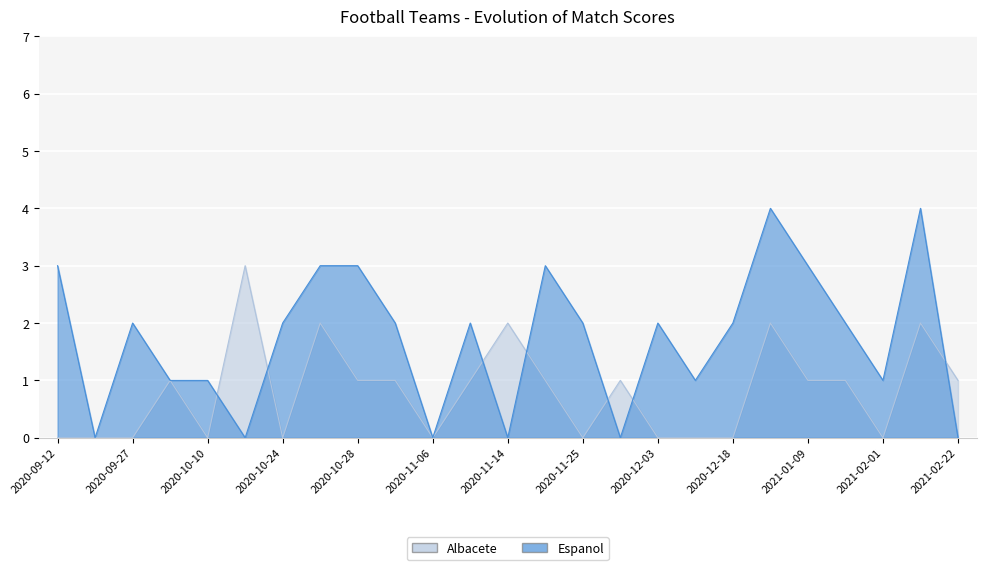

True or false: Albacete and Espanol cross at least once.

True